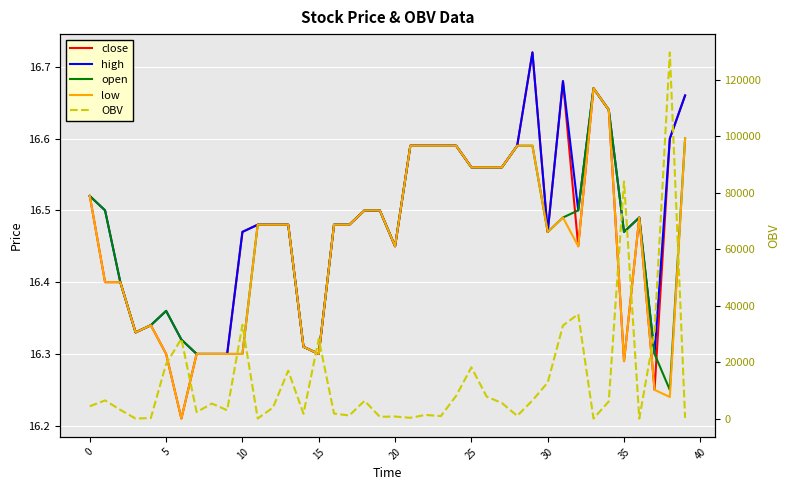

True or false: high and close intersect in this chart.

False